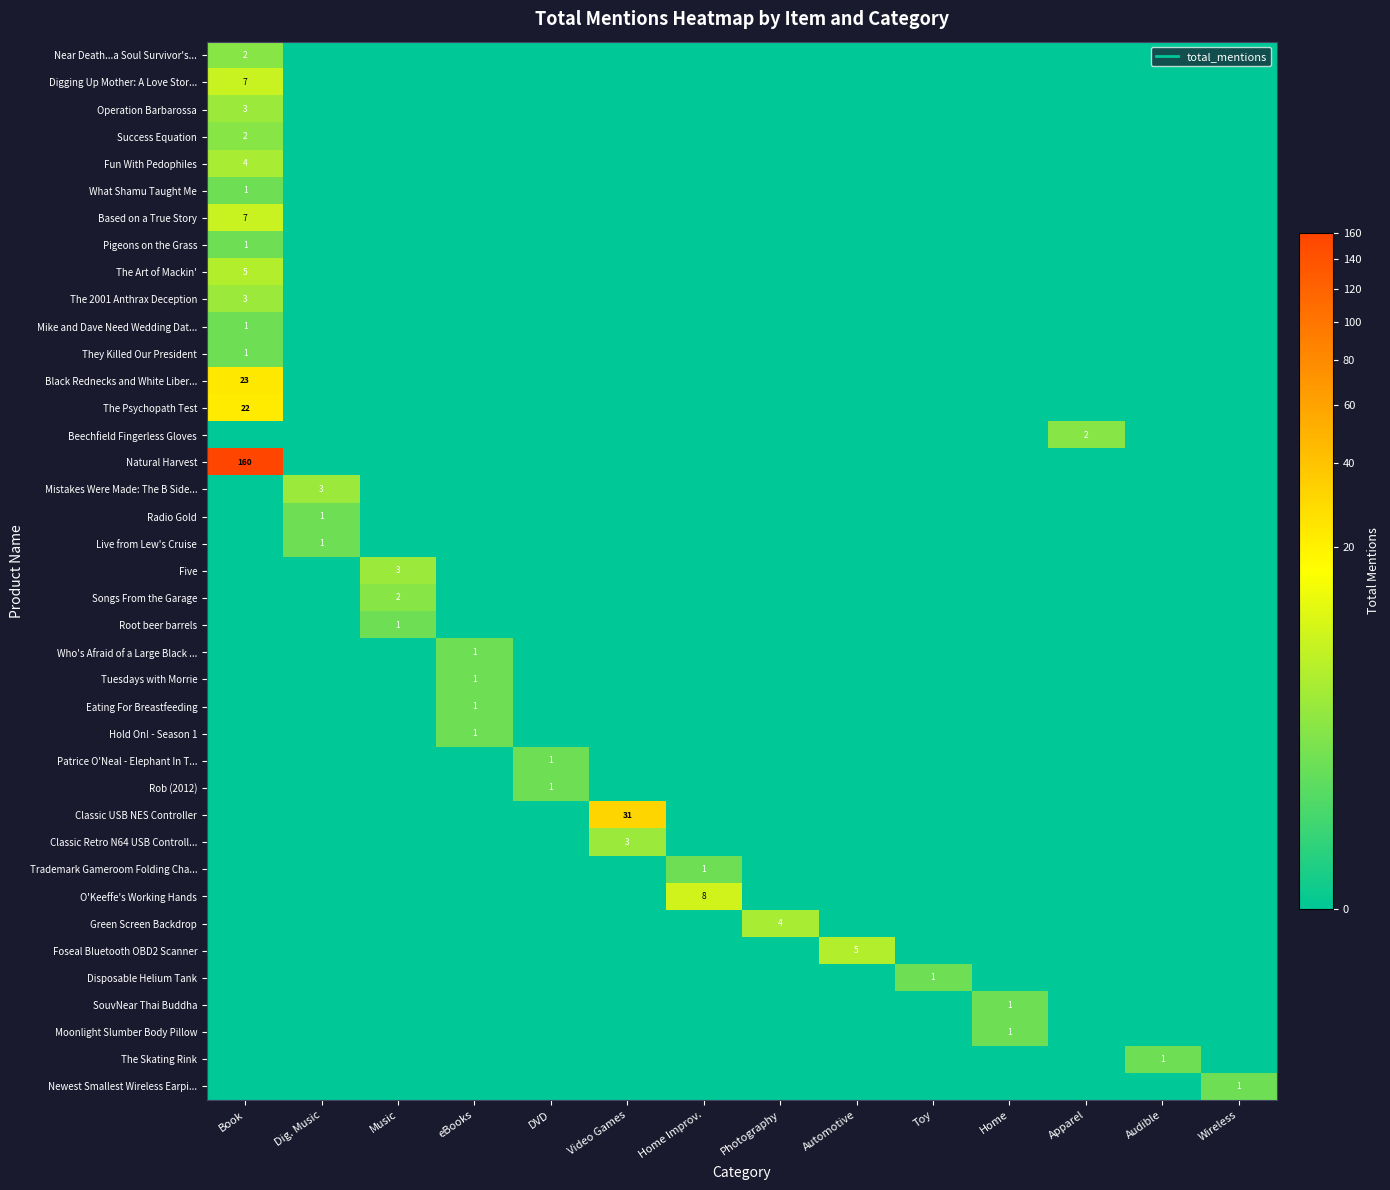

Between Toy and Home, which is larger?

Toy